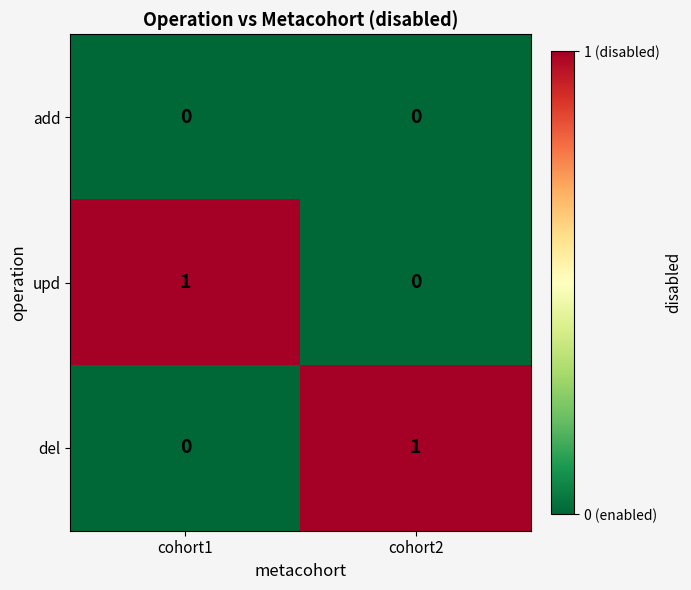

Reading left to right, transcribe all the data shown in this chart.

add: cohort1=0	cohort2=0
upd: cohort1=1	cohort2=0
del: cohort1=0	cohort2=1